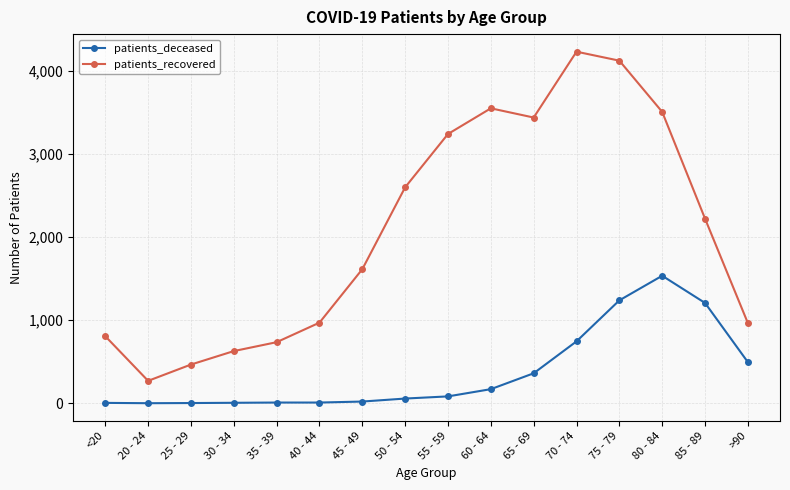

Which series has the widest spread of values?

patients_recovered